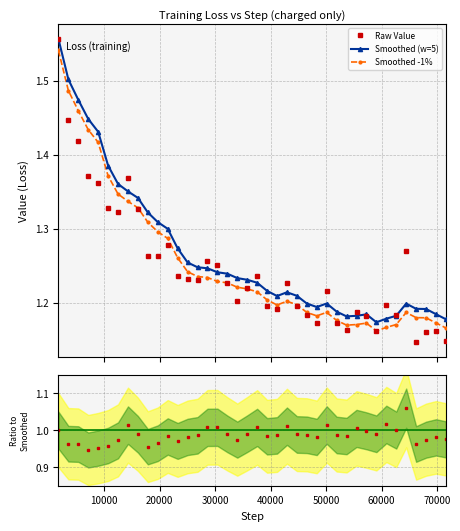

What is the value of the Smoothed -1% point at the 31st from the left?

1.2